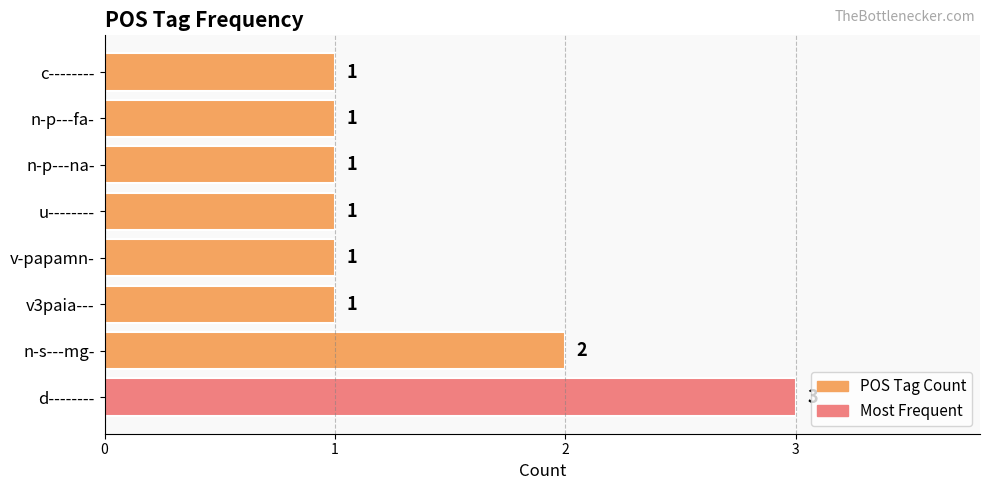

What is the sum of all values?

11